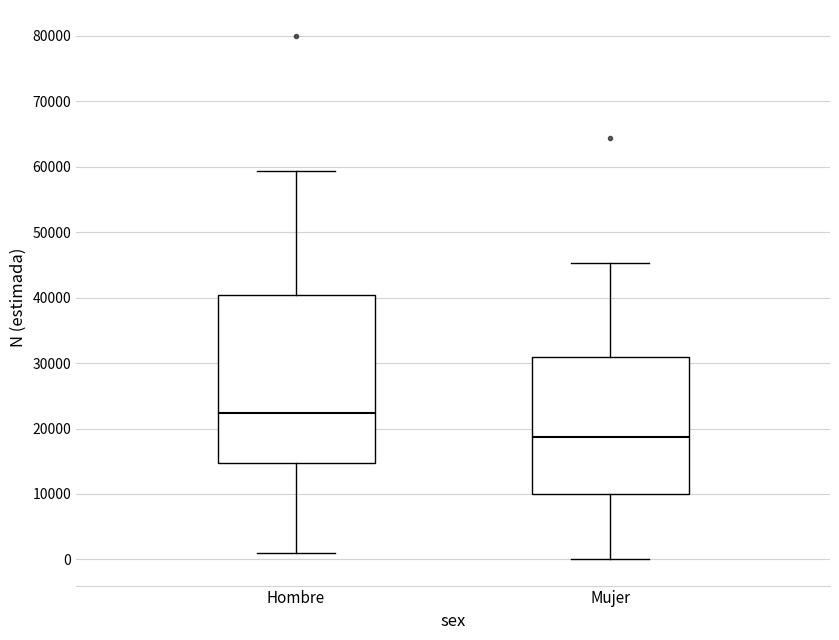

Comparing the boxes themselves (not the whiskers), which one is the tallest?

Hombre